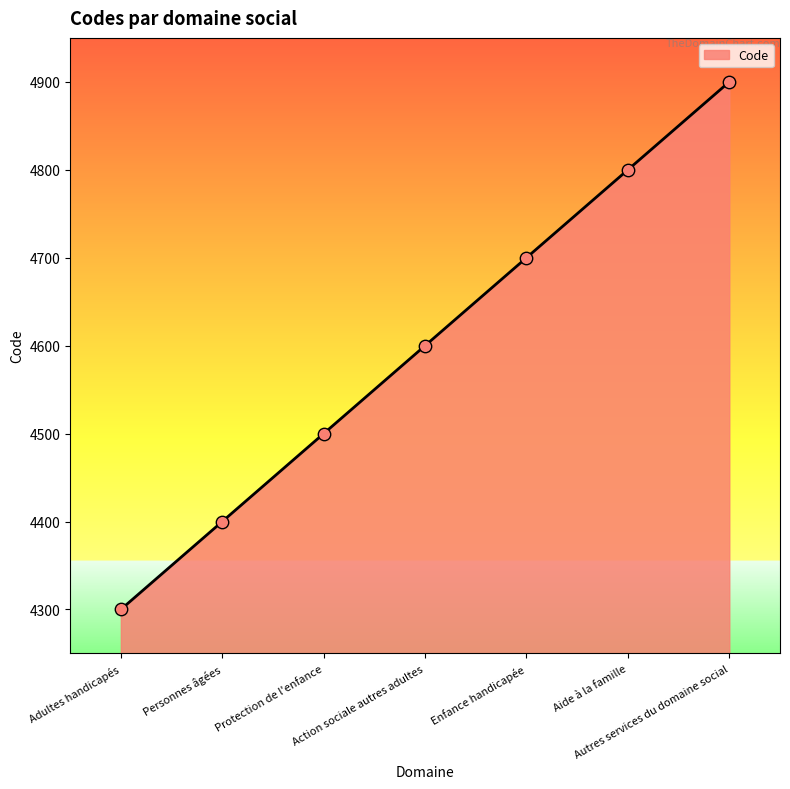

What is the ratio of the value at Enfance handicapée to the value at Aide à la famille?

1.0